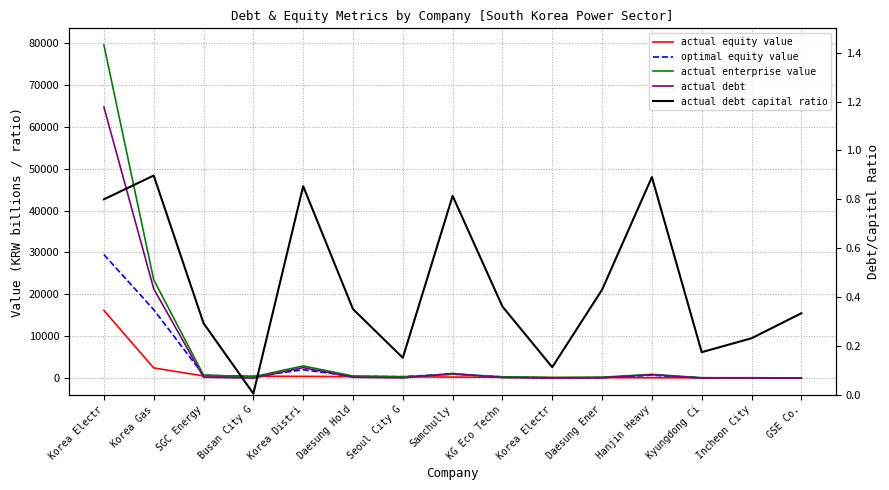

True or false: actual debt capital ratio and actual enterprise value cross at least once.

False